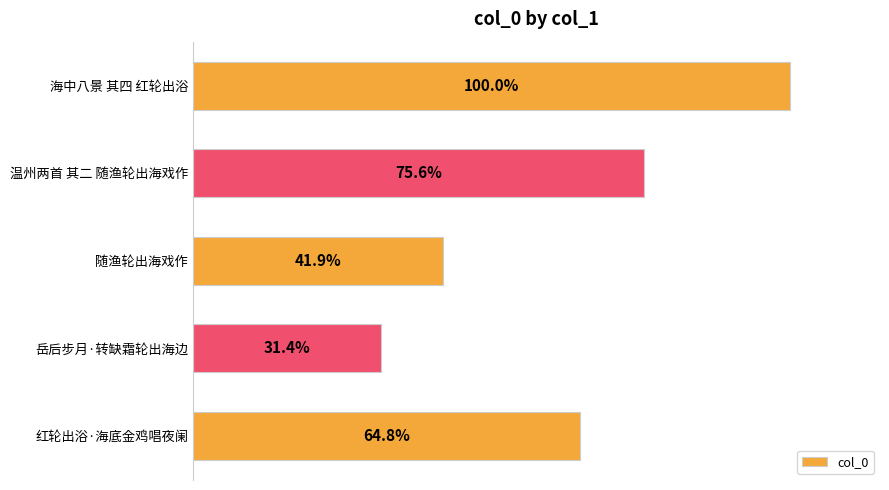

Are the bars grouped side by side (vs. stacked)?

No